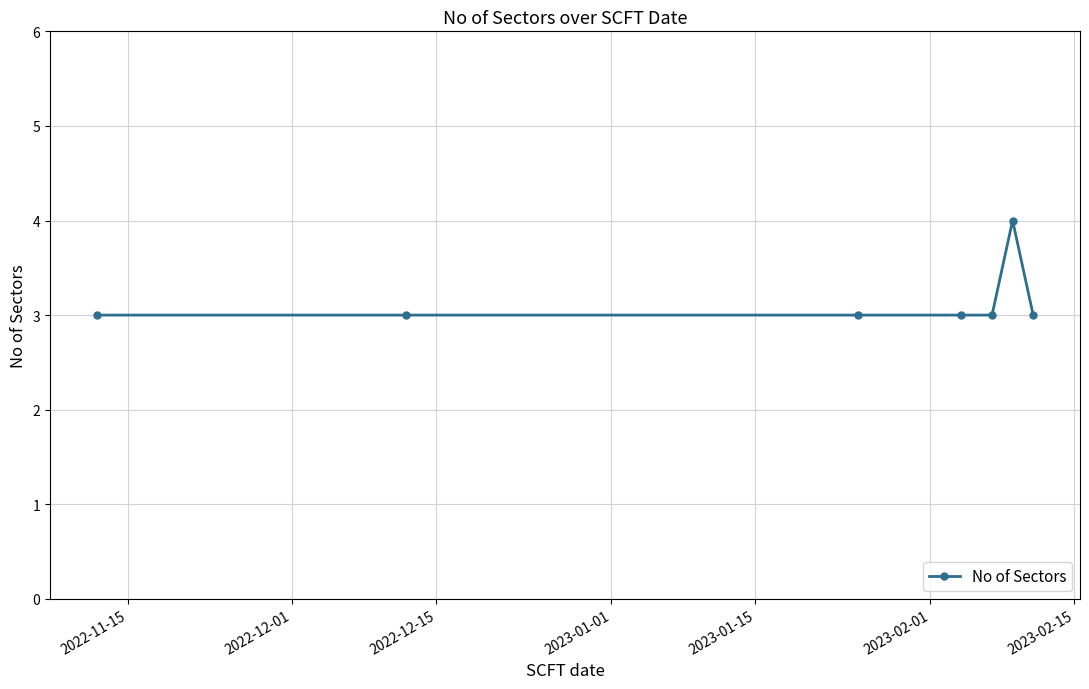

What is the minimum value shown in the chart?

3